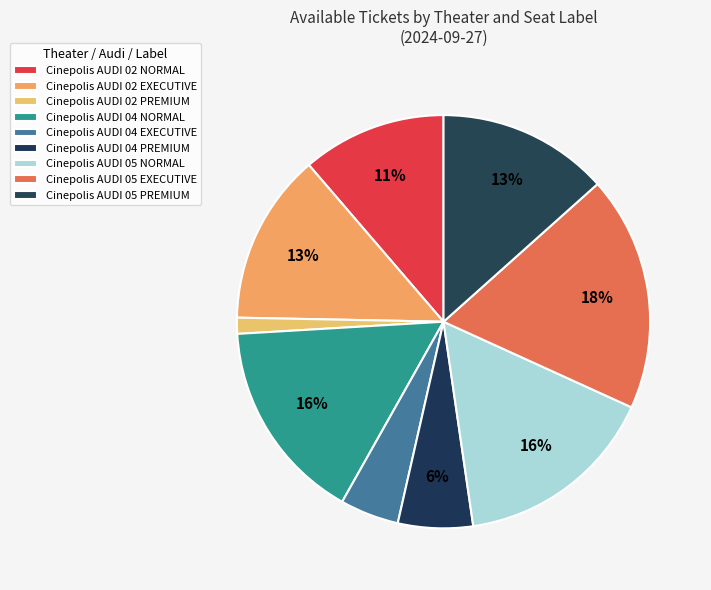

How many slices are in this pie chart?

9